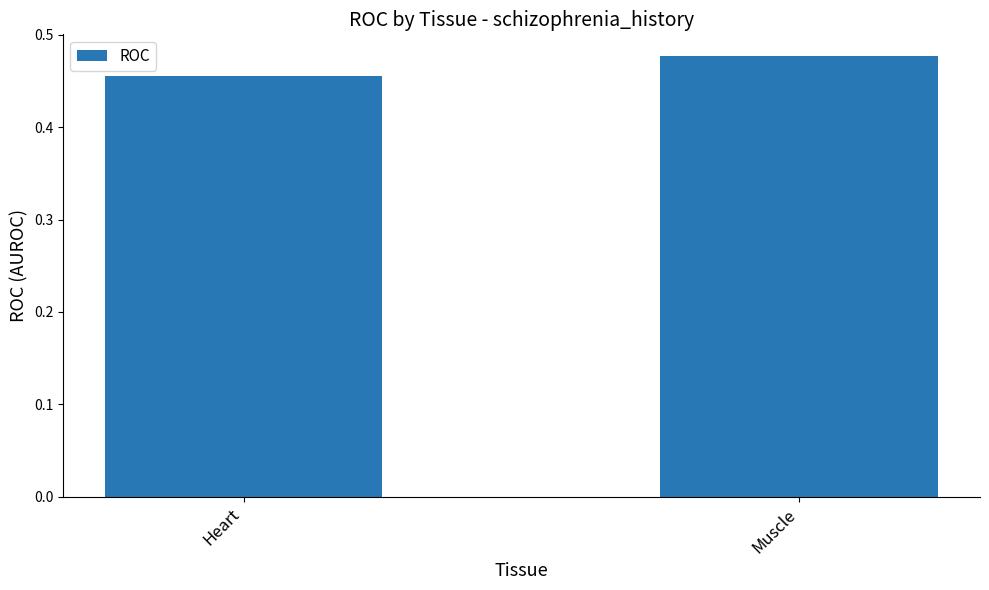

The value at Muscle is 0.8. True or false?

False